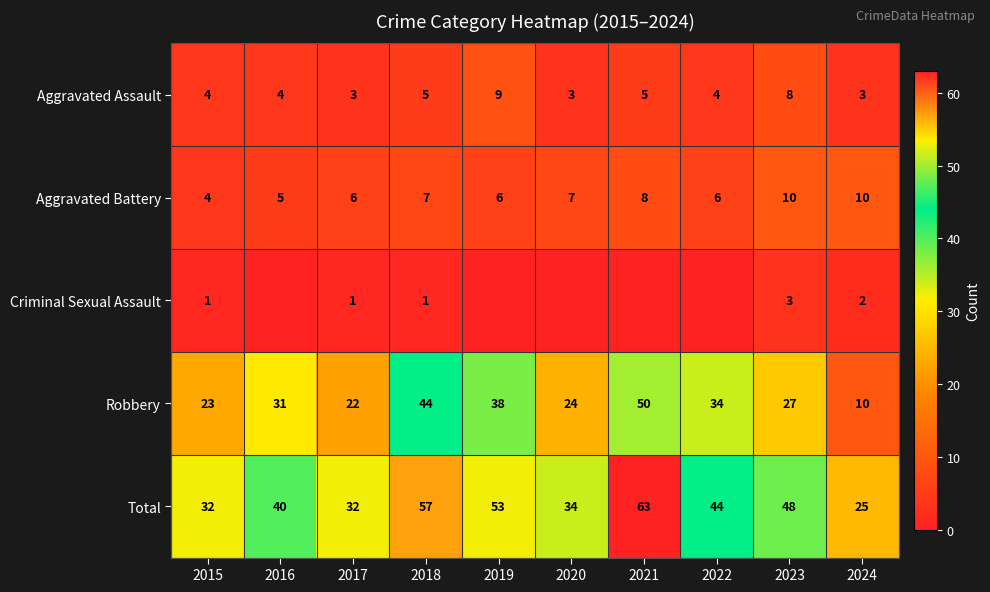

Which label corresponds to the largest value in the chart?

2021